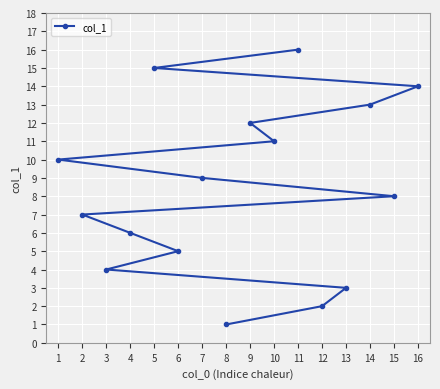

True or false: there are more than 2 points higher than both neighbors.

False